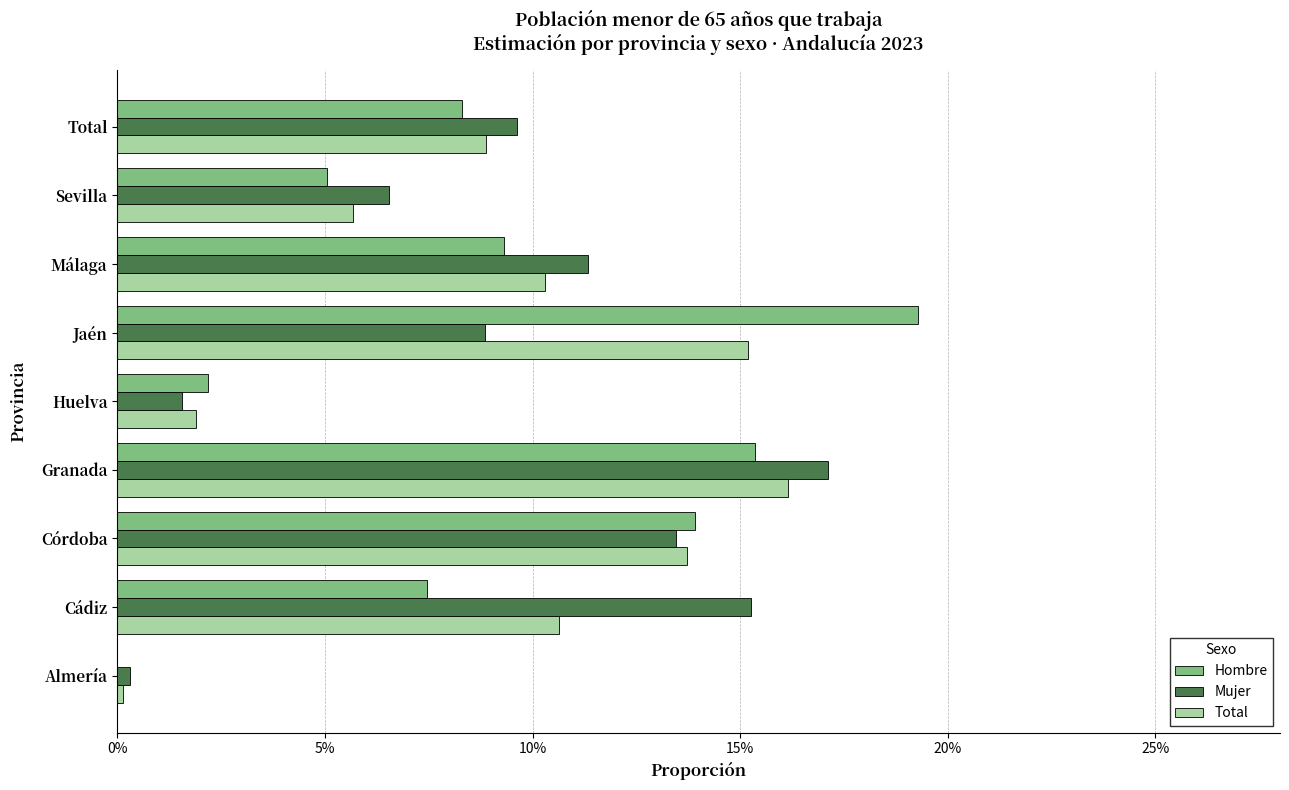

Reading left to right, list all the values displayed in this chart.

Hombre: 0.0	0.1	0.1	0.2	0.0	0.2	0.1	0.1	0.1
Mujer: 0.0	0.2	0.1	0.2	0.0	0.1	0.1	0.1	0.1
Total: 0.0	0.1	0.1	0.2	0.0	0.2	0.1	0.1	0.1